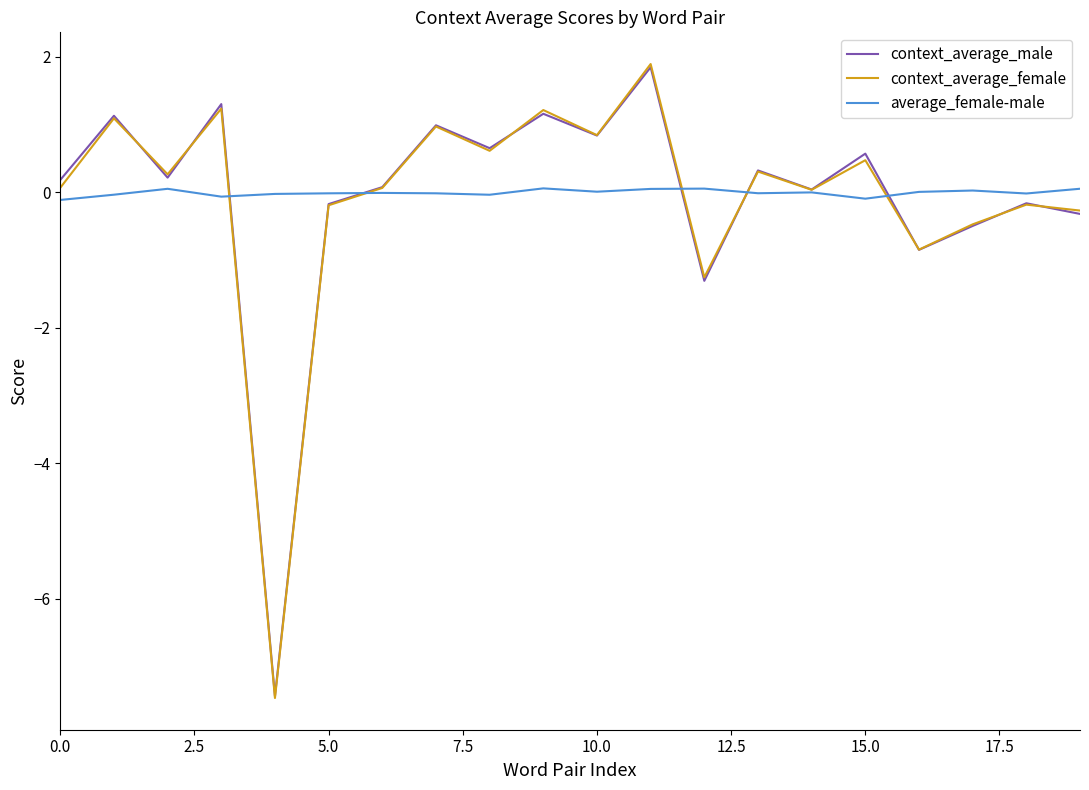

What is the minimum value for context_average_male?

-7.4